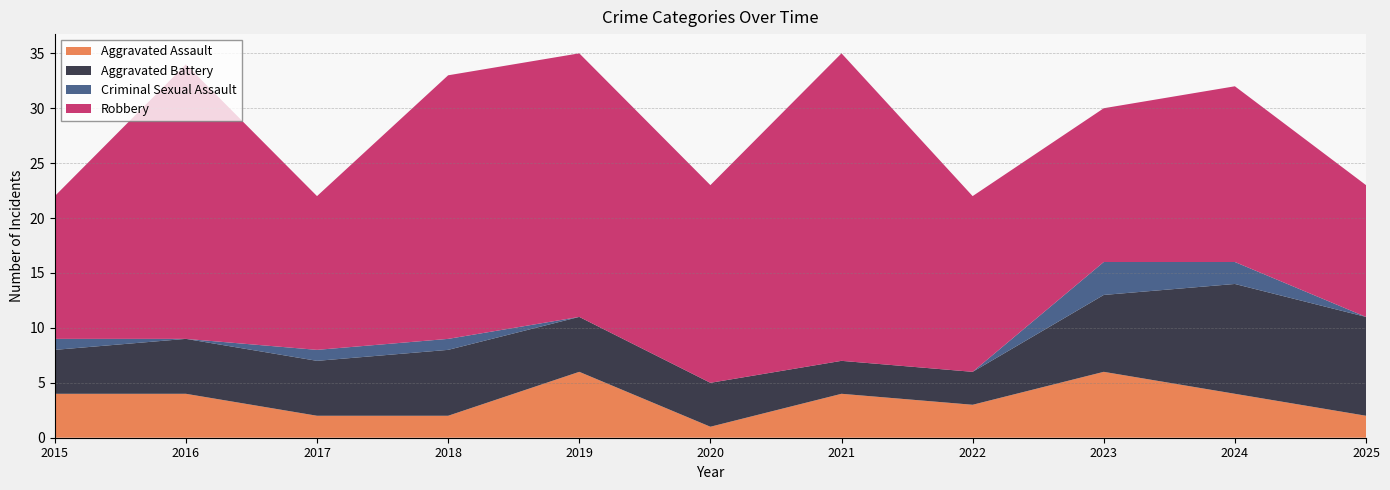

Reading right to left, extract all data points from this chart.

Aggravated Assault: 2025=2	2024=4	2023=6	2022=3	2021=4	2020=1	2019=6	2018=2	2017=2	2016=4	2015=4
Aggravated Battery: 2025=9	2024=10	2023=7	2022=3	2021=3	2020=4	2019=5	2018=6	2017=5	2016=5	2015=4
Criminal Sexual Assault: 2025=0	2024=2	2023=3	2022=0	2021=0	2020=0	2019=0	2018=1	2017=1	2016=0	2015=1
Robbery: 2025=12	2024=16	2023=14	2022=16	2021=28	2020=18	2019=24	2018=24	2017=14	2016=25	2015=13